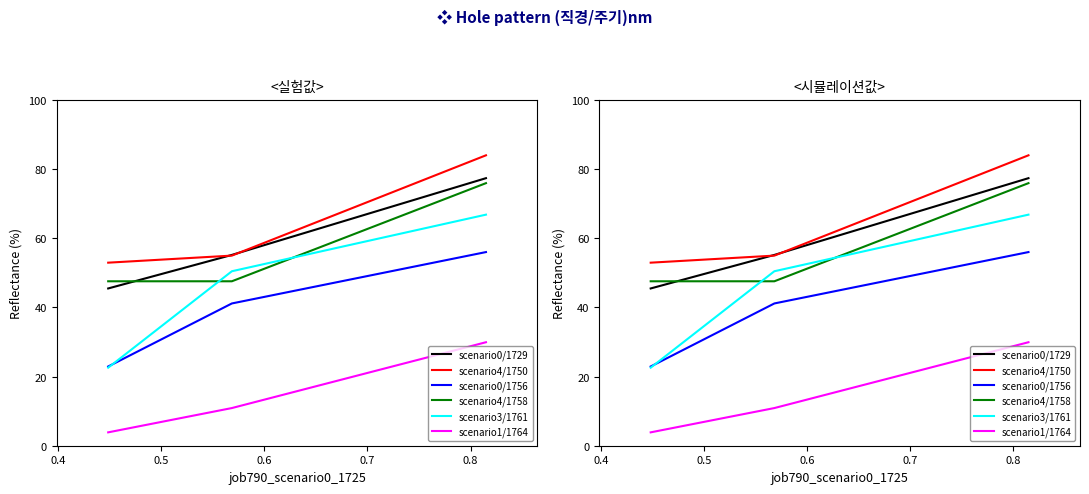

At which label does scenario3/1761 reach its minimum?

0.5